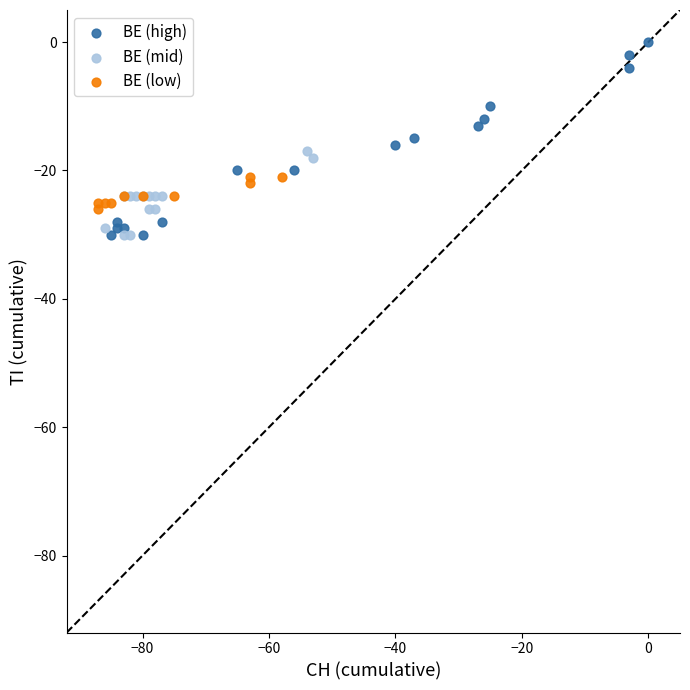

What are all the series names shown in the legend?

BE (high), BE (mid), BE (low)